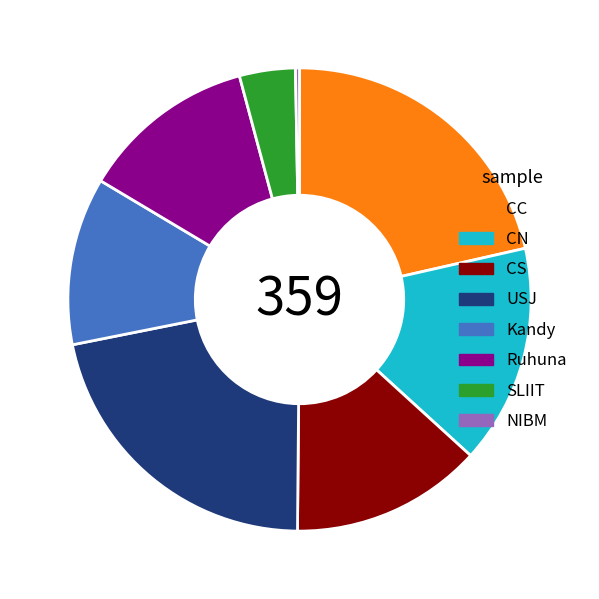

What is the ratio of the value at SLIIT to the value at USJ?

0.2